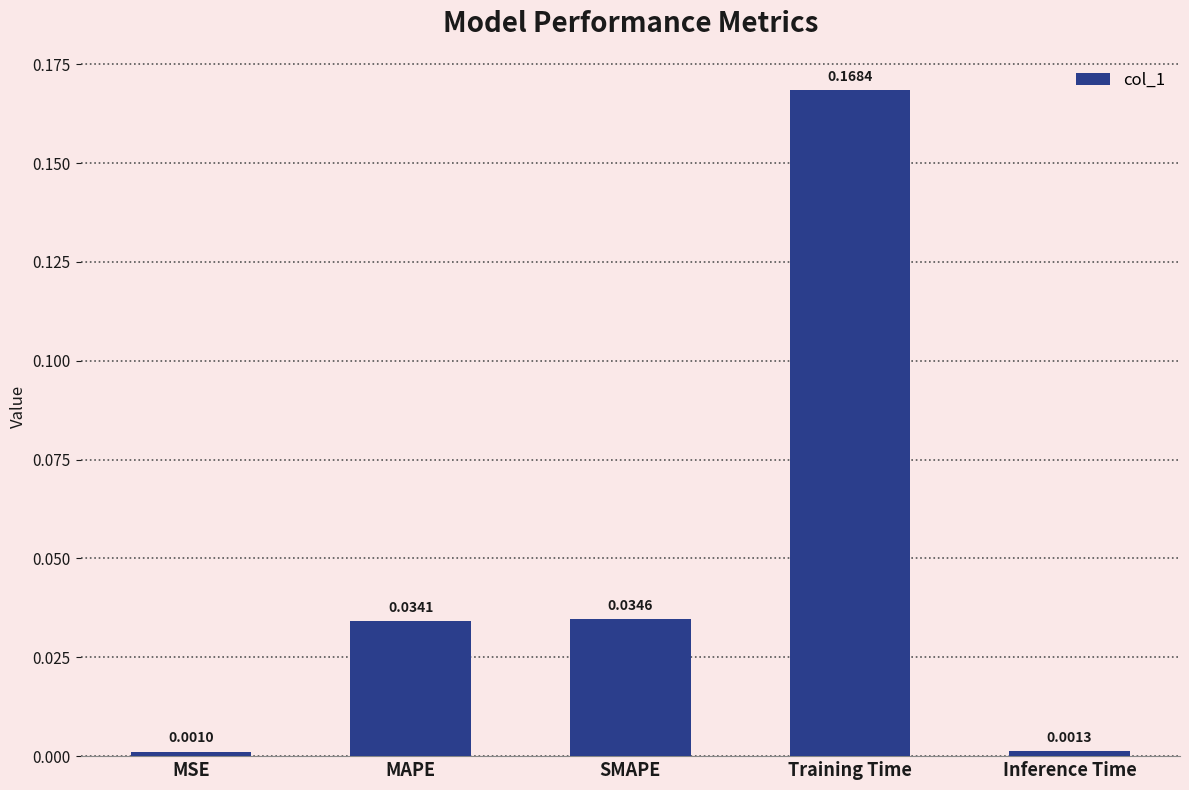

Count the number of data series in this chart.

1